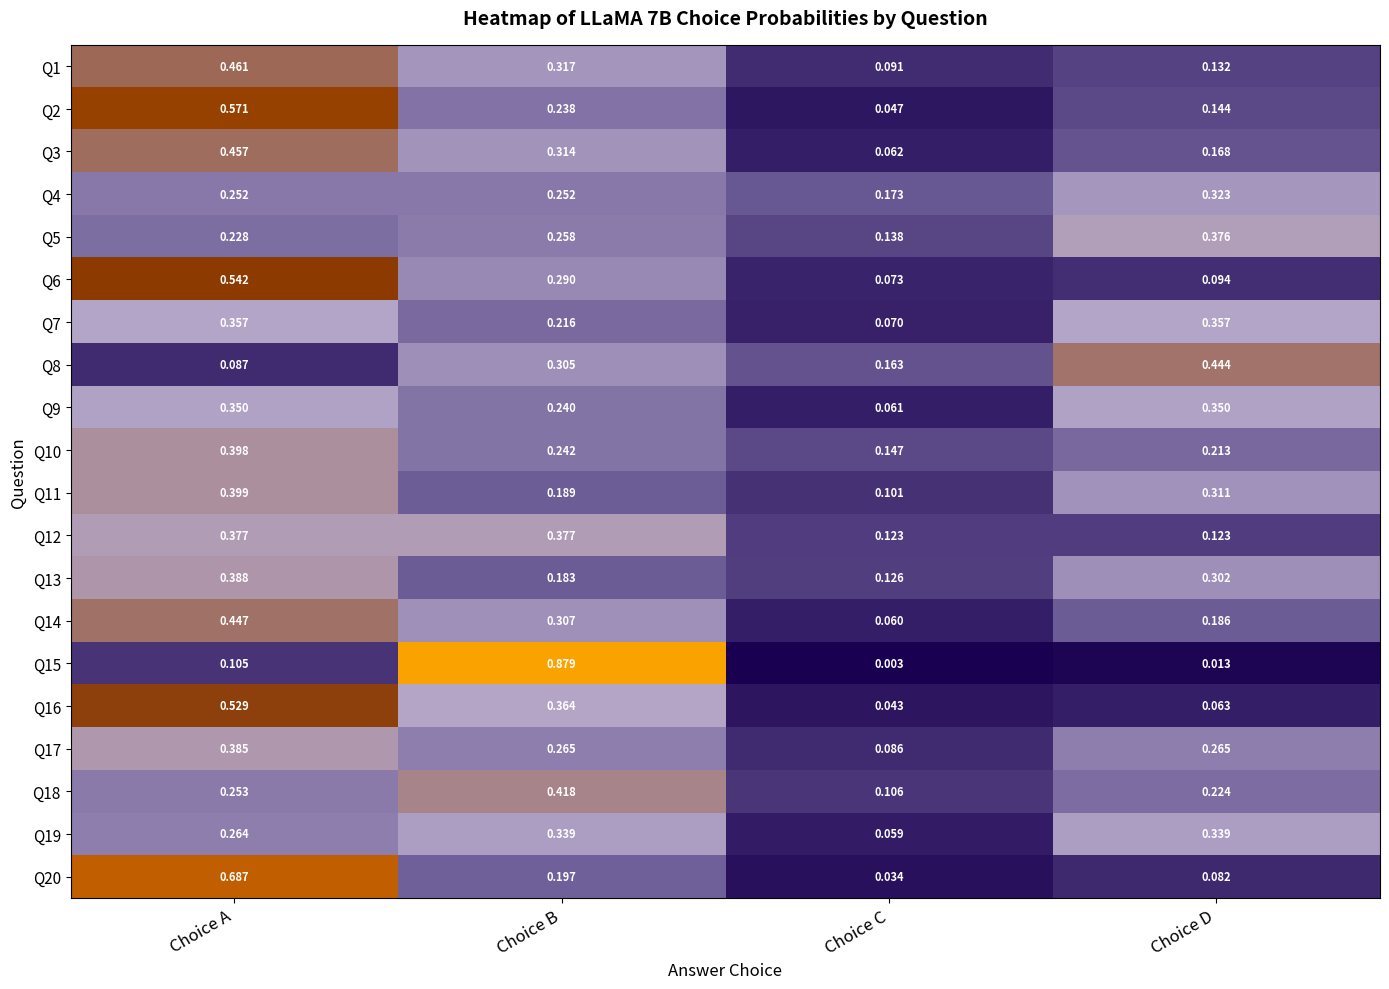

Is the value of Q17 at Choice A greater than the value of Q12 at Choice D?

Yes